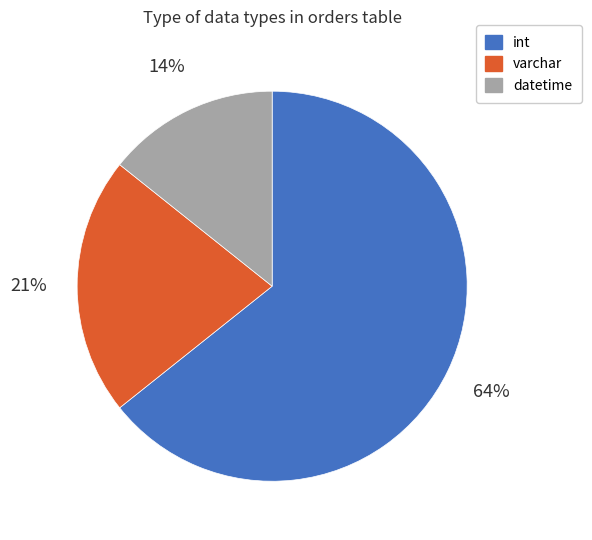

Rank the categories by value from highest to lowest.

int, varchar, datetime